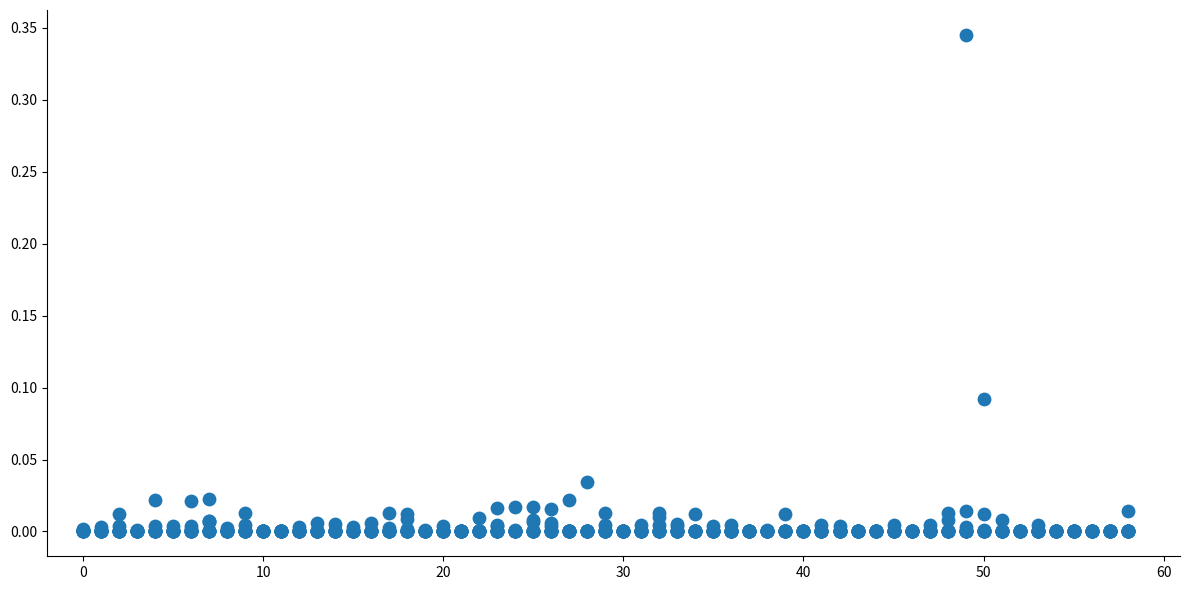

What is the range of X values (max minus min)?

58.0